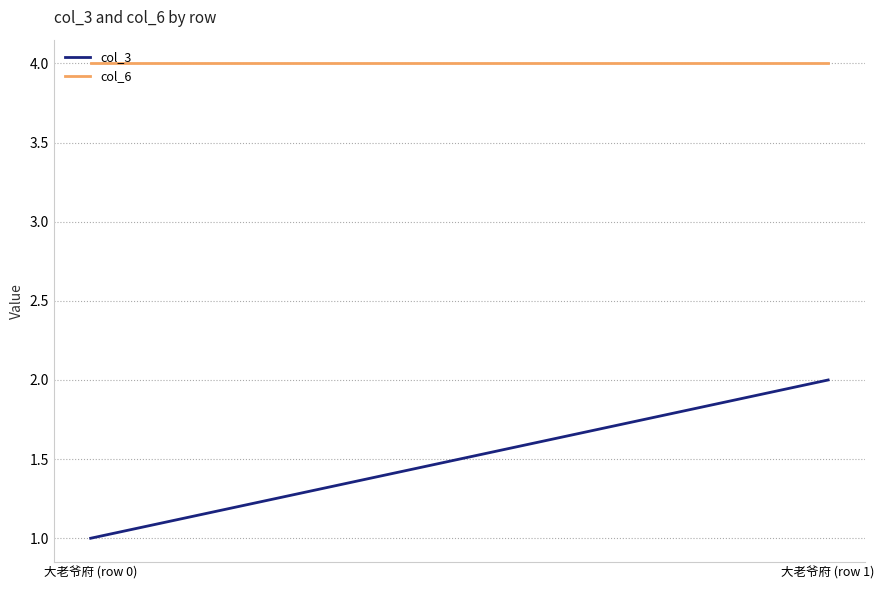

Is the value of col_3 at 大老爷府 (row 1) greater than the value of col_6 at 大老爷府 (row 0)?

No